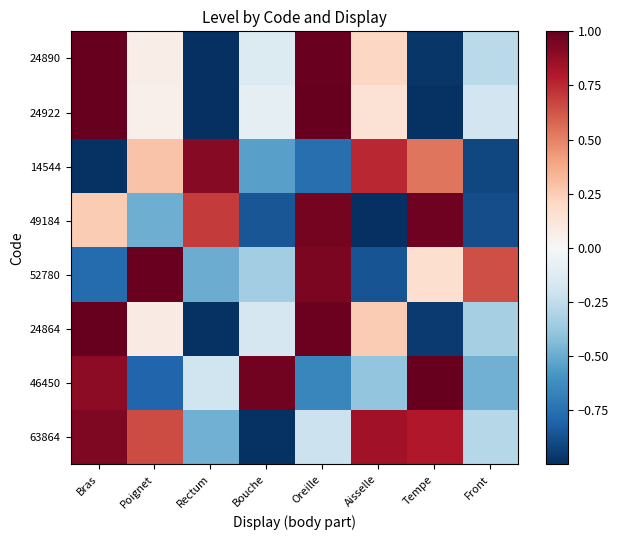

Reading left to right, what are all the values shown in this chart?

24890: Bras=1.0	Poignet=0.1	Rectum=-1.0	Bouche=-0.1	Oreille=1.0	Aisselle=0.2	Tempe=-1.0	Front=-0.3
24922: Bras=1.0	Poignet=0.0	Rectum=-1.0	Bouche=-0.1	Oreille=1.0	Aisselle=0.1	Tempe=-1.0	Front=-0.2
14544: Bras=-1.0	Poignet=0.3	Rectum=0.9	Bouche=-0.5	Oreille=-0.8	Aisselle=0.8	Tempe=0.5	Front=-0.9
49184: Bras=0.3	Poignet=-0.5	Rectum=0.7	Bouche=-0.9	Oreille=1.0	Aisselle=-1.0	Tempe=1.0	Front=-0.9
52780: Bras=-0.8	Poignet=1.0	Rectum=-0.5	Bouche=-0.3	Oreille=0.9	Aisselle=-0.9	Tempe=0.2	Front=0.6
24864: Bras=1.0	Poignet=0.1	Rectum=-1.0	Bouche=-0.2	Oreille=1.0	Aisselle=0.3	Tempe=-1.0	Front=-0.3
46450: Bras=0.9	Poignet=-0.8	Rectum=-0.2	Bouche=1.0	Oreille=-0.6	Aisselle=-0.4	Tempe=1.0	Front=-0.5
63864: Bras=0.9	Poignet=0.7	Rectum=-0.5	Bouche=-1.0	Oreille=-0.2	Aisselle=0.8	Tempe=0.8	Front=-0.3